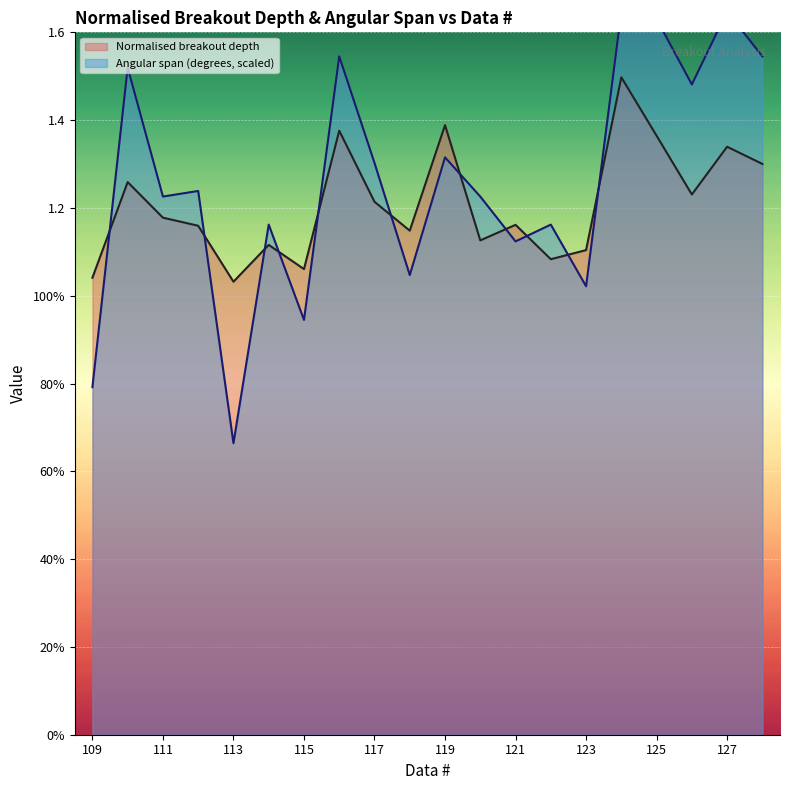

At which category does Angular span (degrees, scaled) reach its first local valley?

113